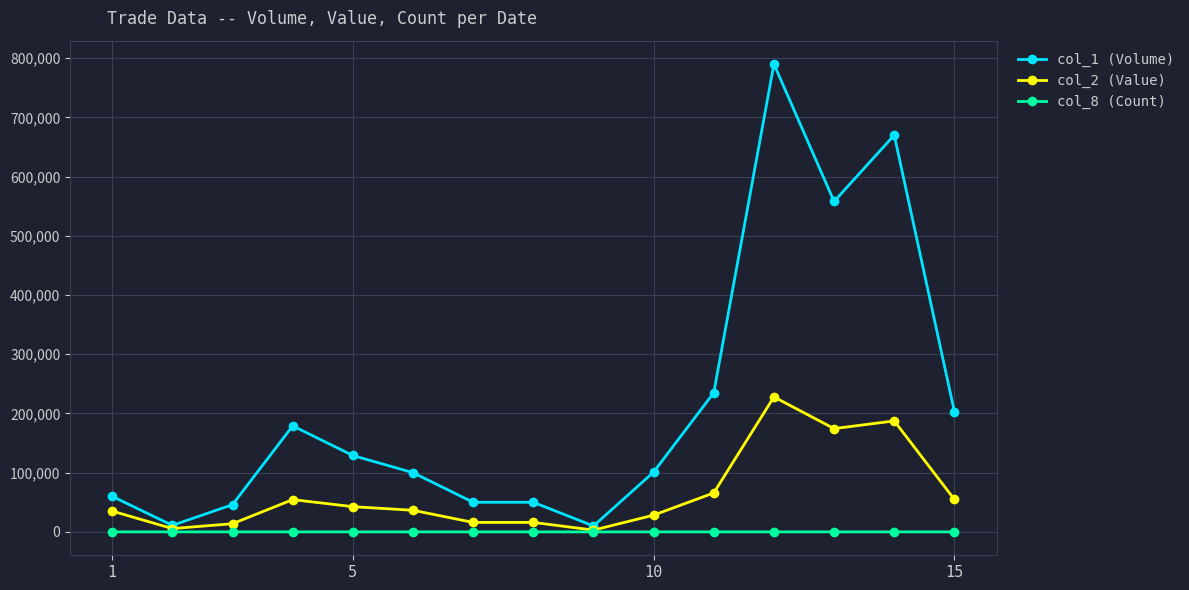

List the series in order of their overall mean, highest first.

col_1 (Volume), col_2 (Value), col_8 (Count)